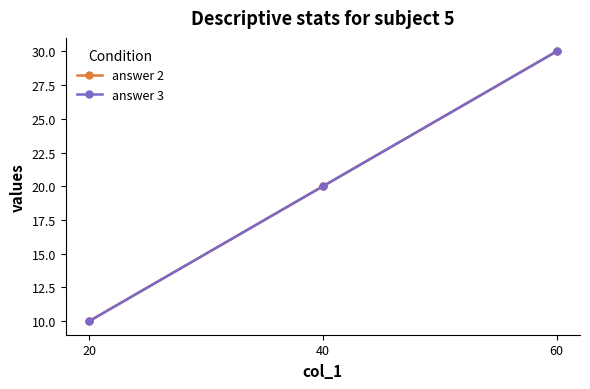

The value of answer 3 at 60 is 8. True or false?

False